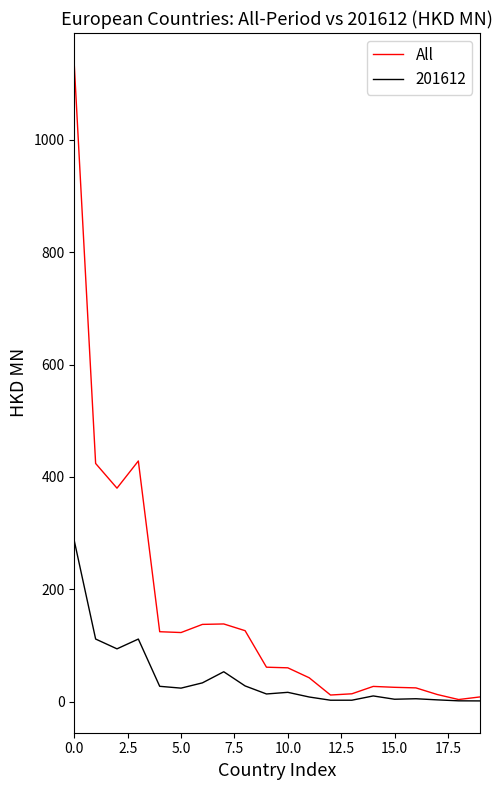

List the series in order of their overall mean, lowest first.

201612, All